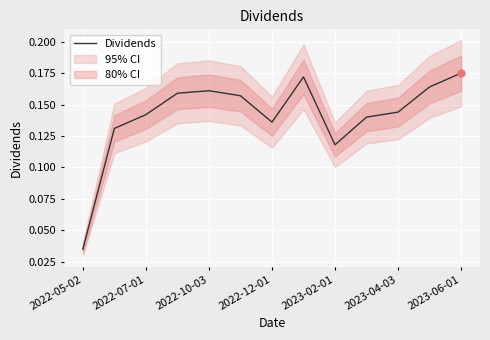

How many values are between 0 and 1?

13